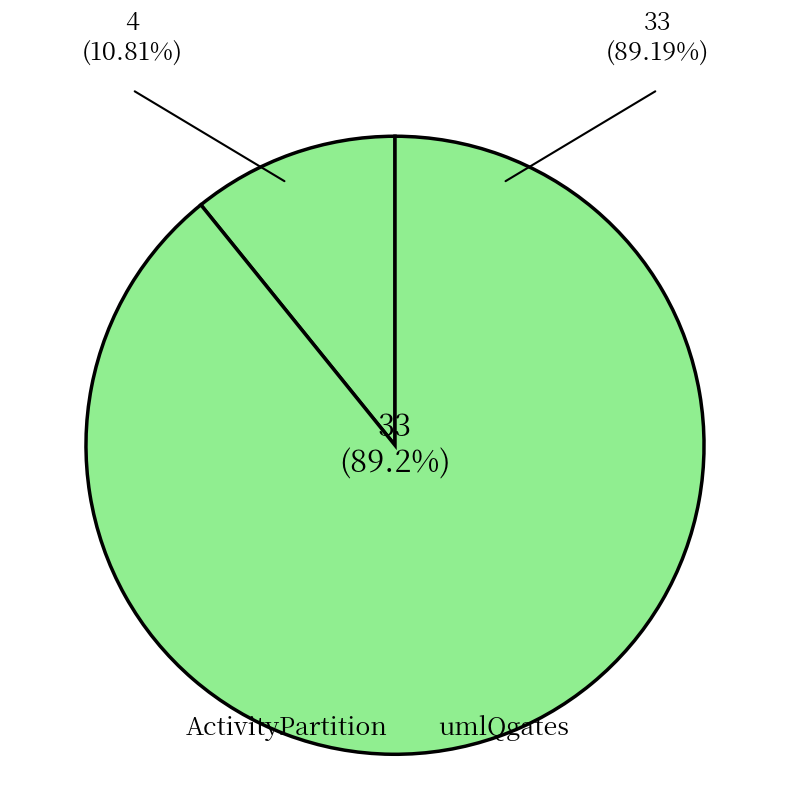

To the nearest percent, what is the average slice percentage?

50%